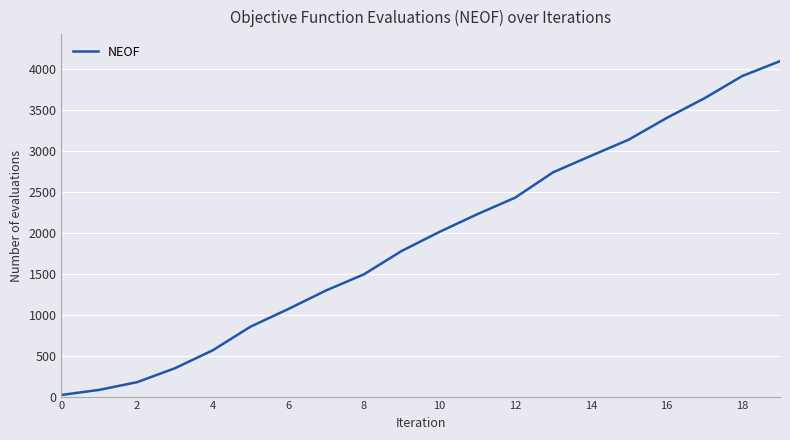

What is the difference between the maximum and minimum values?

4078